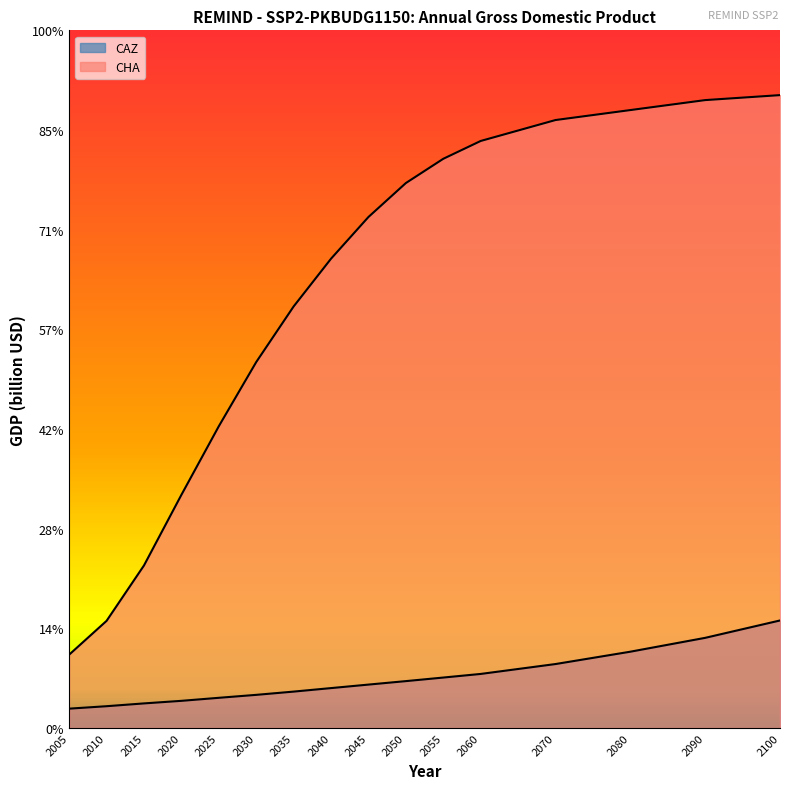

How many values in the CAZ series exceed 4356?

8